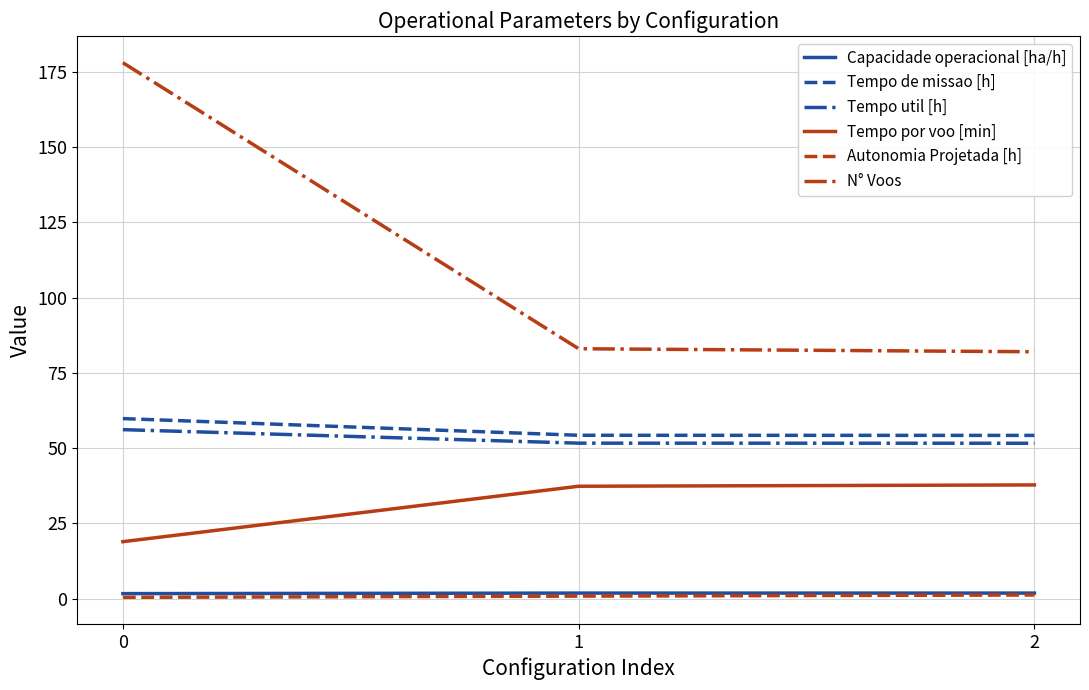

Does the chart have visible grid lines?

Yes